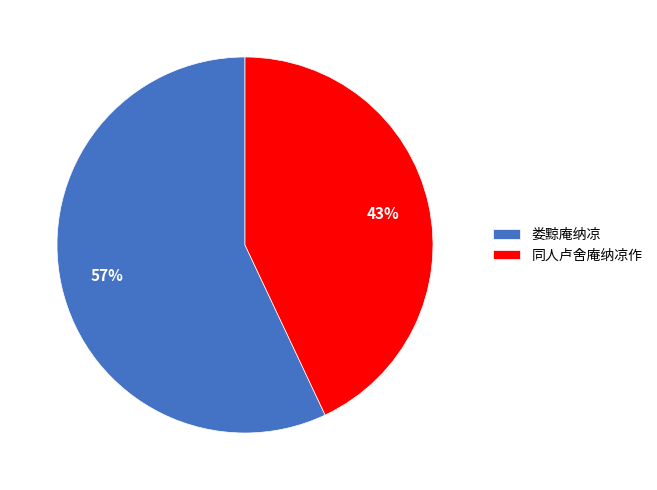

Is 同人卢舍庵纳凉作 the majority of the pie?

No